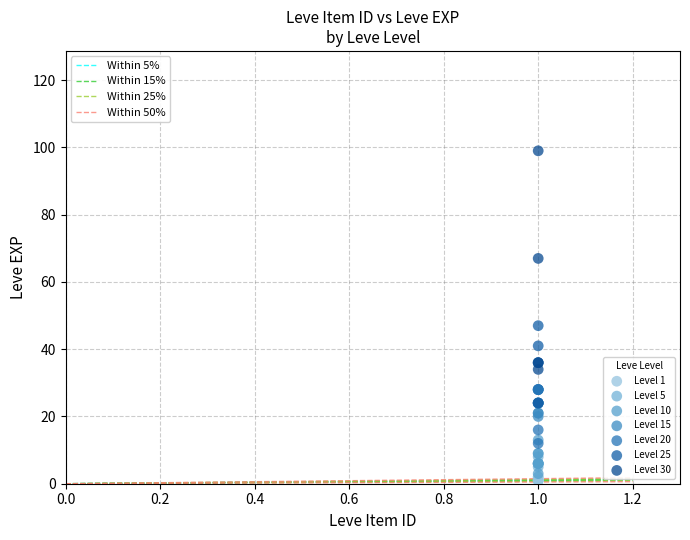

What are all the series names shown in the legend?

Level 1, Level 5, Level 10, Level 15, Level 20, Level 25, Level 30